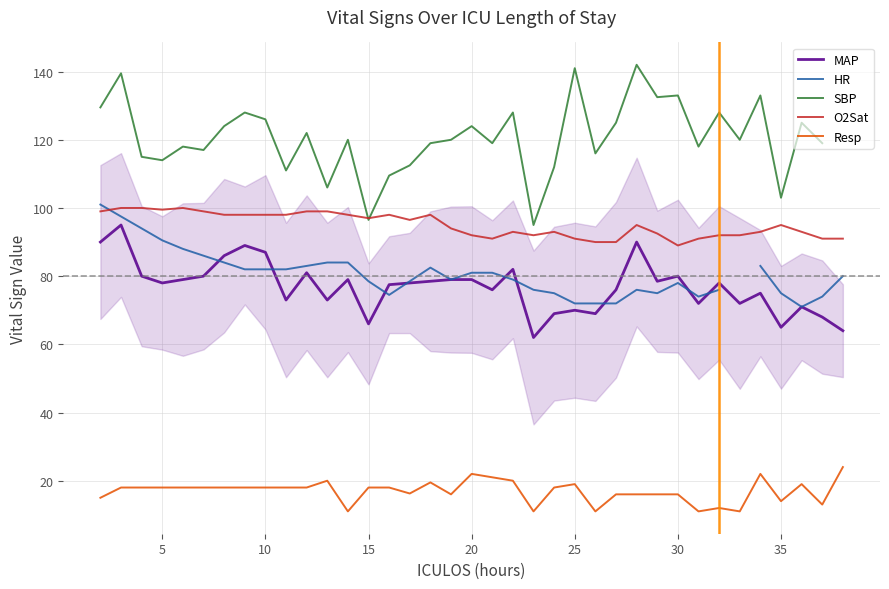

True or false: O2Sat and MAP cross at least once.

False